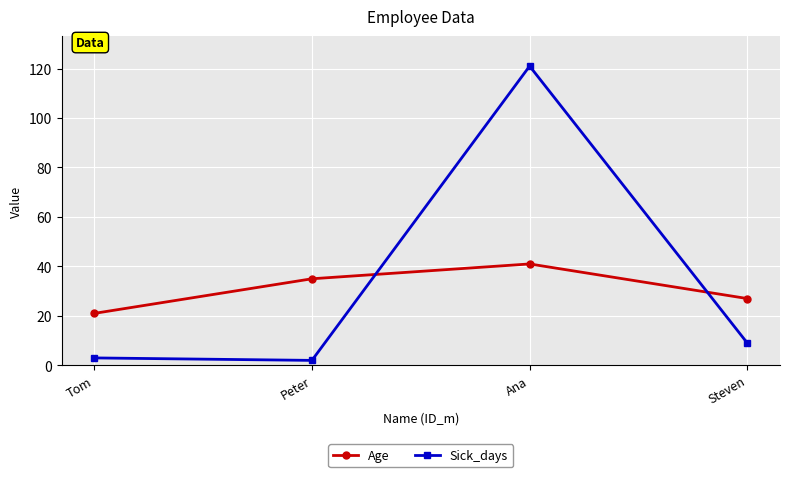

True or false: Sick_days has more than 2 interior local peaks.

False